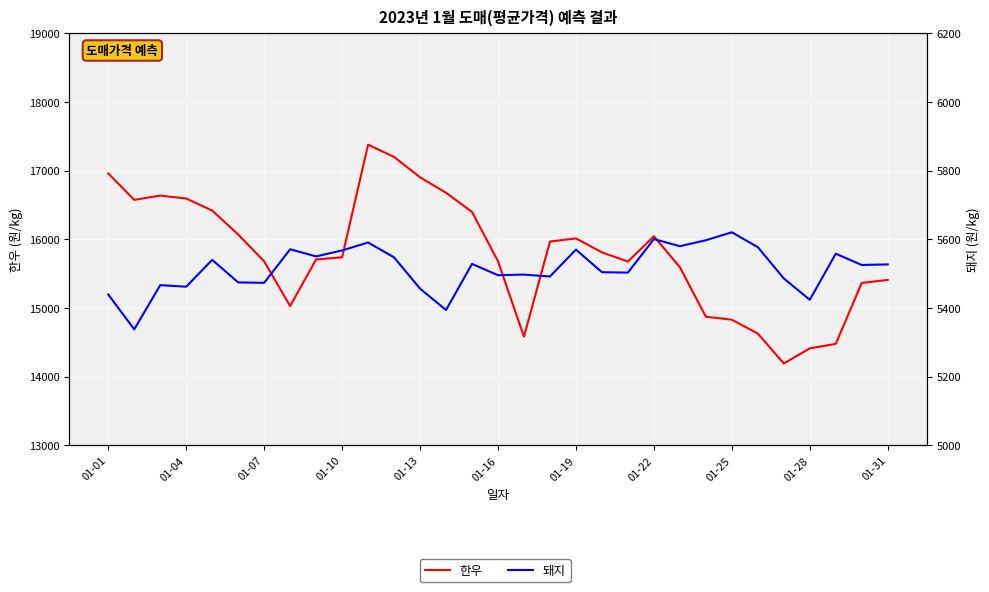

What is the minimum value shown in the chart?

5337.7